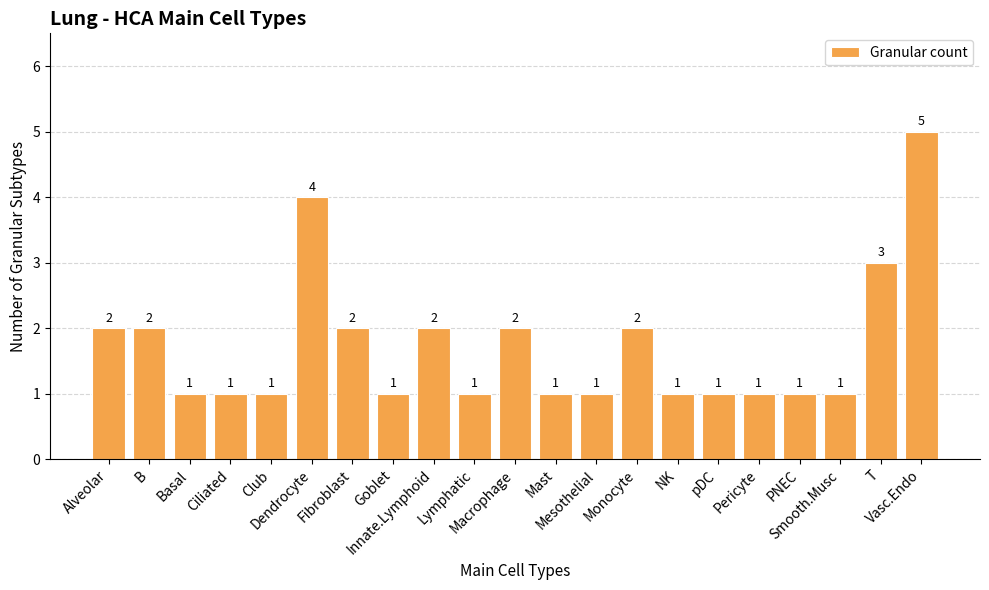

Which category has the highest value across all series?

Vasc.Endo